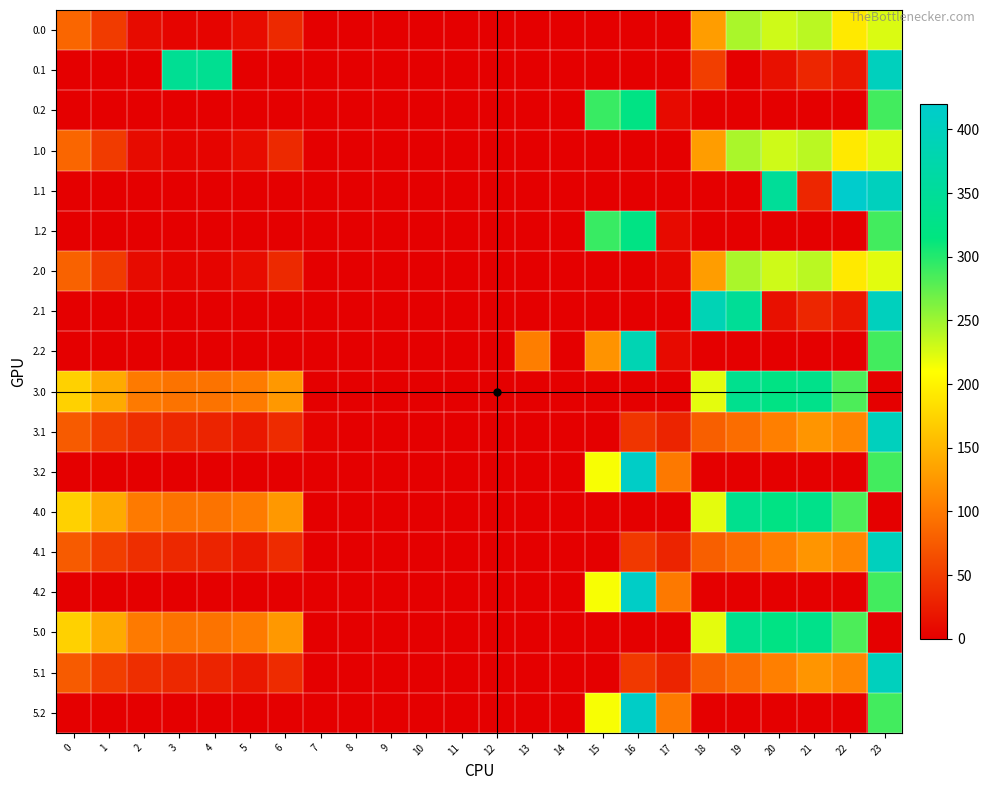

Reading left to right, transcribe all the data shown in this chart.

0.0: 0=85.1	1=49.5	2=10.3	3=4.4	4=4.9	5=10.8	6=35.0	7=0.0	8=0.0	9=0.0	10=0.0	11=0.0	12=0.0	13=0.0	14=0.0	15=0.0	16=0.0	17=0.0	18=129.6	19=244.5	20=229.9	21=238.4	22=192.3	23=225.2
0.1: 0=0.0	1=0.0	2=0.0	3=342.7	4=339.6	5=0.0	6=0.0	7=0.0	8=0.0	9=0.0	10=0.0	11=0.0	12=0.0	13=0.0	14=0.0	15=0.0	16=0.0	17=0.0	18=52.2	19=0.0	20=14.5	21=32.4	22=19.9	23=399.4
0.2: 0=0.0	1=0.0	2=0.0	3=0.0	4=0.0	5=0.0	6=0.0	7=0.0	8=0.0	9=0.0	10=0.0	11=0.0	12=0.0	13=0.0	14=0.0	15=291.2	16=321.2	17=9.5	18=0.0	19=0.0	20=0.0	21=0.0	22=0.0	23=287.5
1.0: 0=85.1	1=49.5	2=10.3	3=4.4	4=4.9	5=10.8	6=35.0	7=0.0	8=0.0	9=0.0	10=0.0	11=0.0	12=0.0	13=0.0	14=0.0	15=0.0	16=0.0	17=0.0	18=129.6	19=244.5	20=229.9	21=238.4	22=192.3	23=225.2
1.1: 0=0.0	1=0.0	2=0.0	3=0.0	4=0.0	5=0.0	6=0.0	7=0.0	8=0.0	9=0.0	10=0.0	11=0.0	12=0.0	13=0.0	14=0.0	15=0.0	16=0.0	17=0.0	18=0.0	19=0.0	20=349.0	21=32.4	22=419.9	23=399.4
1.2: 0=0.0	1=0.0	2=0.0	3=0.0	4=0.0	5=0.0	6=0.0	7=0.0	8=0.0	9=0.0	10=0.0	11=0.0	12=0.0	13=0.0	14=0.0	15=291.2	16=321.2	17=9.5	18=0.0	19=0.0	20=0.0	21=0.0	22=0.0	23=287.5
2.0: 0=82.0	1=49.5	2=10.3	3=4.4	4=4.9	5=10.8	6=35.0	7=0.0	8=0.0	9=0.0	10=0.0	11=0.0	12=0.0	13=0.0	14=0.0	15=0.0	16=0.0	17=6.2	18=129.6	19=244.5	20=229.9	21=238.4	22=192.3	23=222.1
2.1: 0=0.0	1=0.0	2=0.0	3=0.0	4=0.0	5=0.0	6=0.0	7=0.0	8=0.0	9=0.0	10=0.0	11=0.0	12=0.0	13=0.0	14=0.0	15=0.0	16=0.0	17=0.0	18=388.5	19=345.9	20=14.5	21=32.4	22=19.9	23=399.4
2.2: 0=0.0	1=0.0	2=0.0	3=0.0	4=0.0	5=0.0	6=0.0	7=0.0	8=0.0	9=0.0	10=0.0	11=0.0	12=0.0	13=104.4	14=0.0	15=122.2	16=385.9	17=9.5	18=0.0	19=0.0	20=0.0	21=0.0	22=0.0	23=287.5
3.0: 0=173.0	1=140.5	2=101.3	3=95.4	4=95.9	5=101.8	6=126.0	7=0.0	8=0.0	9=0.0	10=0.0	11=0.0	12=0.0	13=0.0	14=0.0	15=0.0	16=0.0	17=0.0	18=220.6	19=335.5	20=320.9	21=329.4	22=283.3	23=0.0
3.1: 0=75.6	1=52.1	2=38.9	3=33.7	4=30.6	5=20.5	6=36.2	7=3.3	8=0.0	9=0.0	10=0.0	11=0.0	12=0.0	13=0.0	14=0.0	15=0.0	16=44.7	17=31.1	18=79.5	19=90.7	20=105.5	21=123.4	22=110.9	23=399.4
3.2: 0=0.0	1=0.0	2=0.0	3=0.0	4=0.0	5=0.0	6=0.0	7=0.0	8=0.0	9=0.0	10=0.0	11=0.0	12=0.0	13=0.0	14=0.0	15=213.2	16=412.2	17=100.5	18=0.0	19=0.0	20=0.0	21=0.0	22=0.0	23=287.5
4.0: 0=173.0	1=140.5	2=101.3	3=95.4	4=95.9	5=101.8	6=126.0	7=0.0	8=0.0	9=0.0	10=0.0	11=0.0	12=0.0	13=0.0	14=0.0	15=0.0	16=0.0	17=0.0	18=220.6	19=335.5	20=320.9	21=329.4	22=283.3	23=0.0
4.1: 0=75.6	1=52.1	2=38.9	3=33.7	4=30.6	5=20.5	6=36.2	7=0.0	8=0.0	9=0.0	10=0.0	11=0.0	12=0.0	13=0.0	14=0.0	15=0.0	16=48.0	17=31.1	18=79.5	19=90.7	20=105.5	21=123.4	22=110.9	23=399.4
4.2: 0=0.0	1=0.0	2=0.0	3=0.0	4=0.0	5=0.0	6=0.0	7=0.0	8=0.0	9=0.0	10=0.0	11=0.0	12=0.0	13=0.0	14=0.0	15=213.2	16=412.2	17=100.5	18=0.0	19=0.0	20=0.0	21=0.0	22=0.0	23=287.5
5.0: 0=173.0	1=140.5	2=101.3	3=95.4	4=95.9	5=101.8	6=126.0	7=0.0	8=0.0	9=0.0	10=0.0	11=0.0	12=0.0	13=0.0	14=0.0	15=0.0	16=0.0	17=0.0	18=220.6	19=335.5	20=320.9	21=329.4	22=283.3	23=0.0
5.1: 0=75.6	1=52.1	2=38.9	3=33.7	4=30.6	5=20.5	6=36.2	7=0.0	8=0.0	9=0.0	10=0.0	11=0.0	12=0.0	13=0.0	14=0.0	15=0.0	16=48.0	17=31.1	18=79.5	19=90.7	20=105.5	21=123.4	22=110.9	23=399.4
5.2: 0=0.0	1=0.0	2=0.0	3=0.0	4=0.0	5=0.0	6=0.0	7=0.0	8=0.0	9=0.0	10=0.0	11=0.0	12=0.0	13=0.0	14=0.0	15=213.2	16=412.2	17=100.5	18=0.0	19=0.0	20=0.0	21=0.0	22=0.0	23=287.5